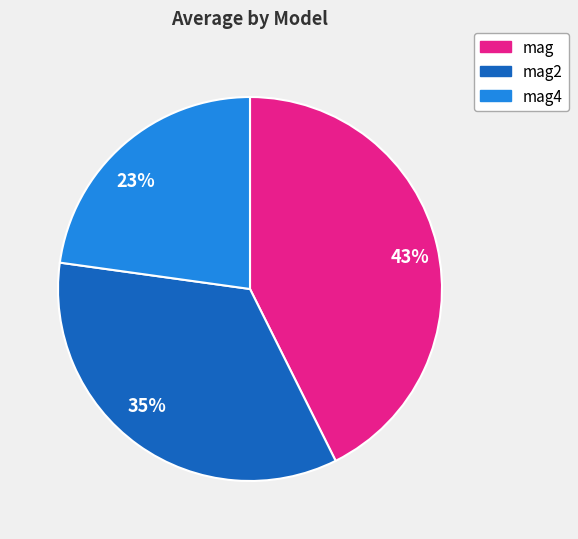

Which category has the smallest portion of the pie?

23%